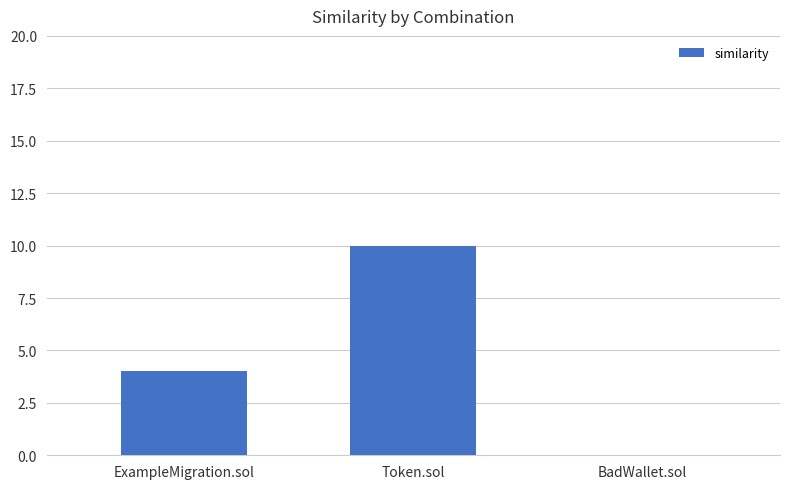

Between ExampleMigration.sol and BadWallet.sol, which is larger?

ExampleMigration.sol